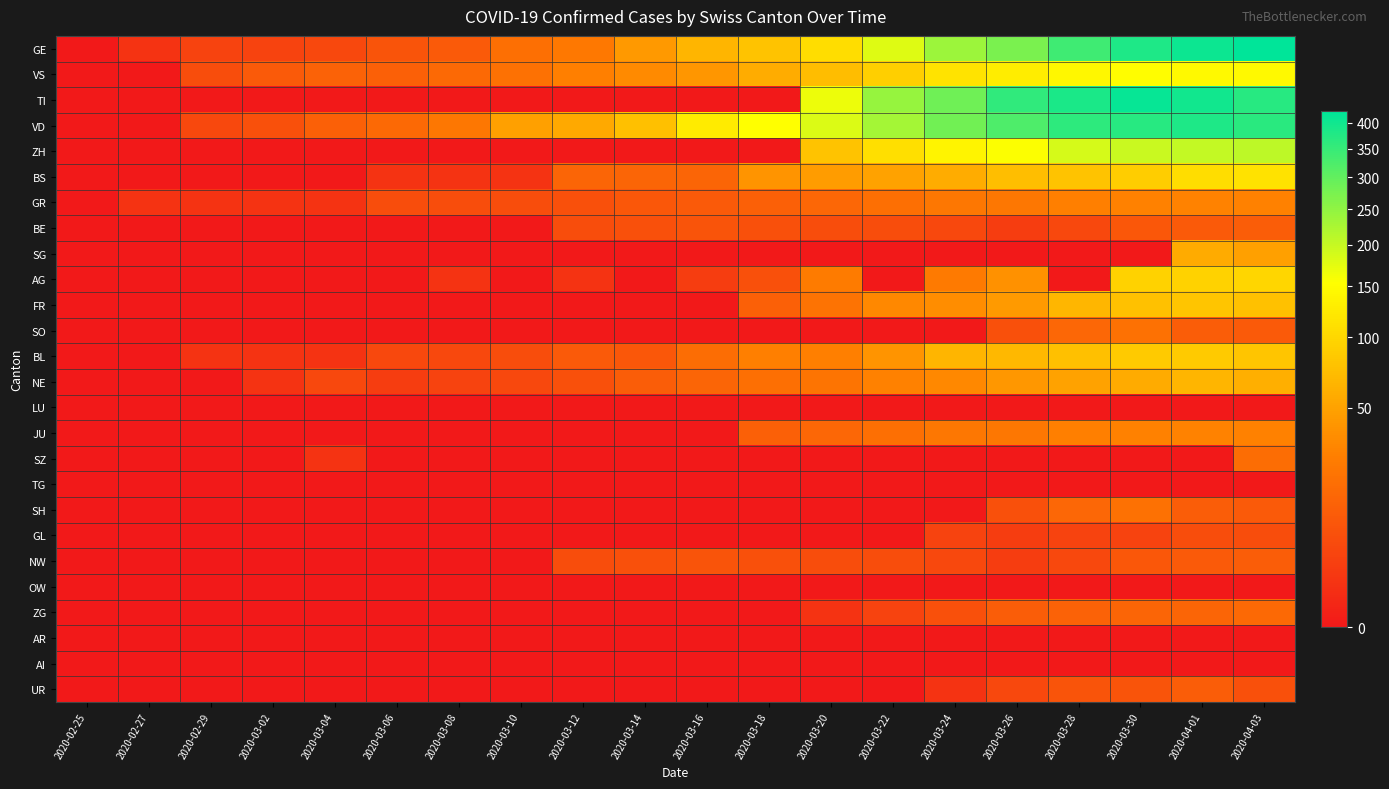

How many distinct data groups are displayed?

26